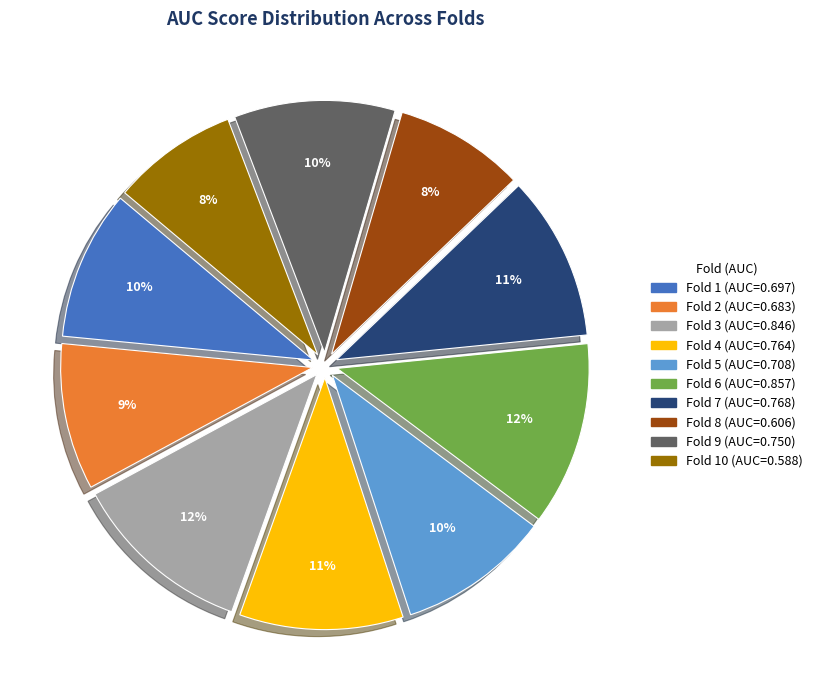

Is there any slice that represents more than half of the pie?

No